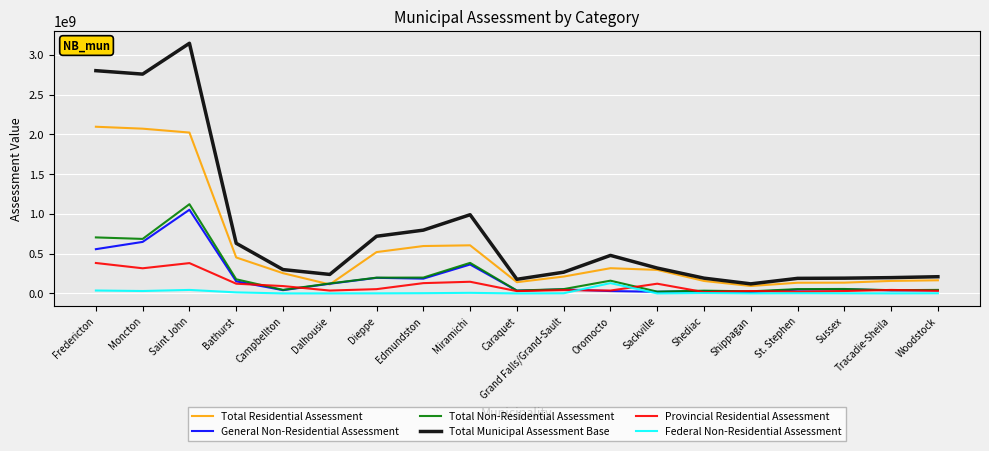

At which category does Total Municipal Assessment Base reach its first local peak?

Saint John